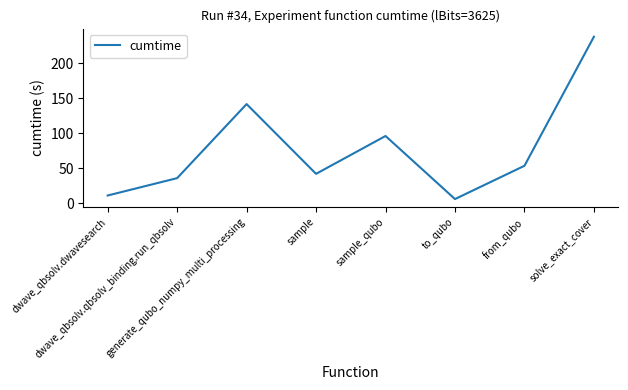

What is the change in value from sample_qubo to to_qubo?

-90.0